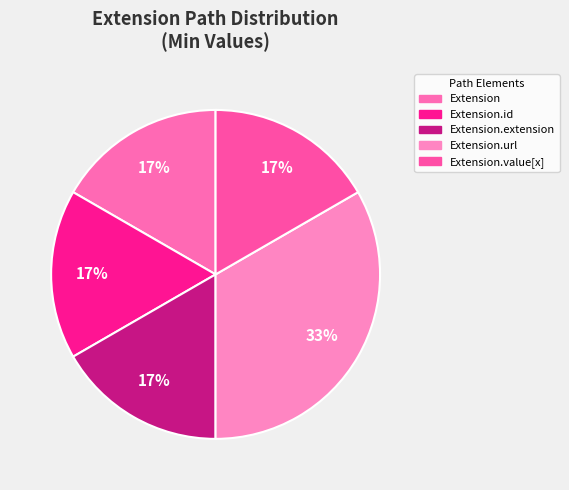

Count the number of slices in the pie.

5